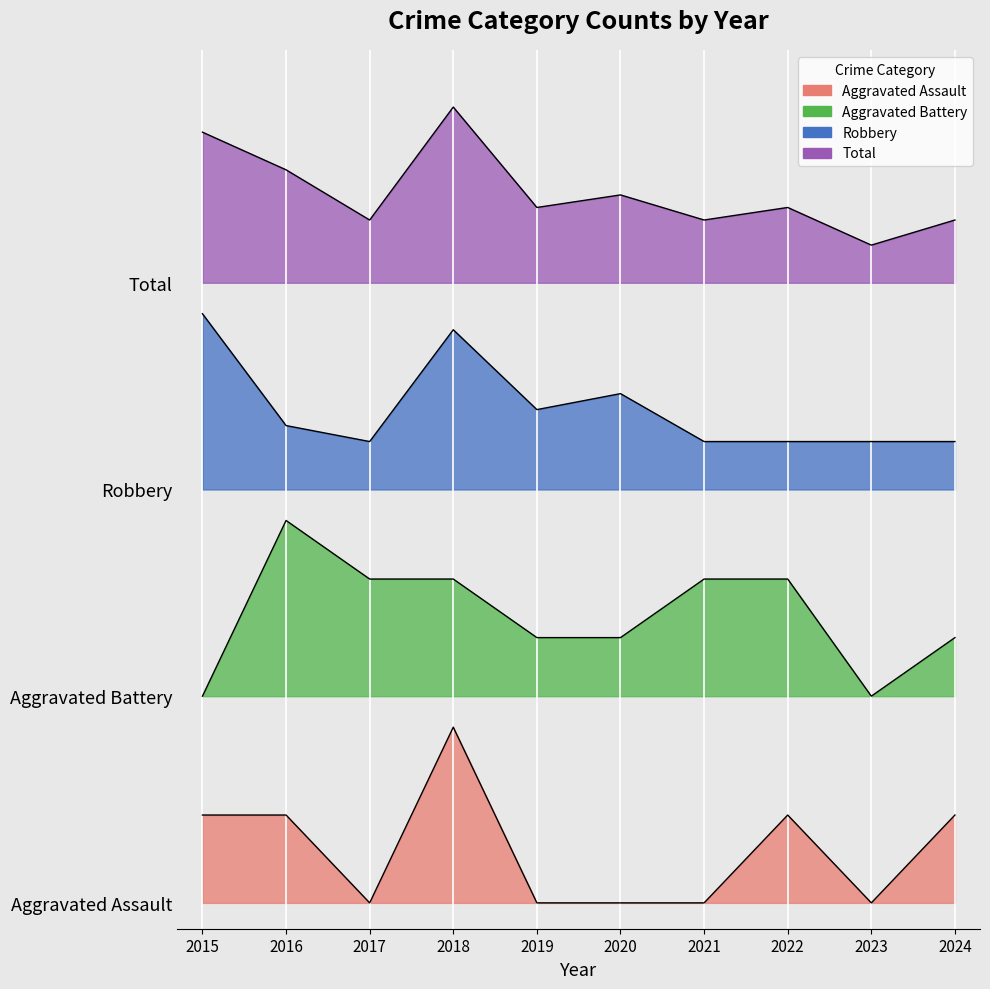

List the labels in order of Total value, largest first.

2018, 2015, 2016, 2020, 2019, 2022, 2017, 2021, 2024, 2023